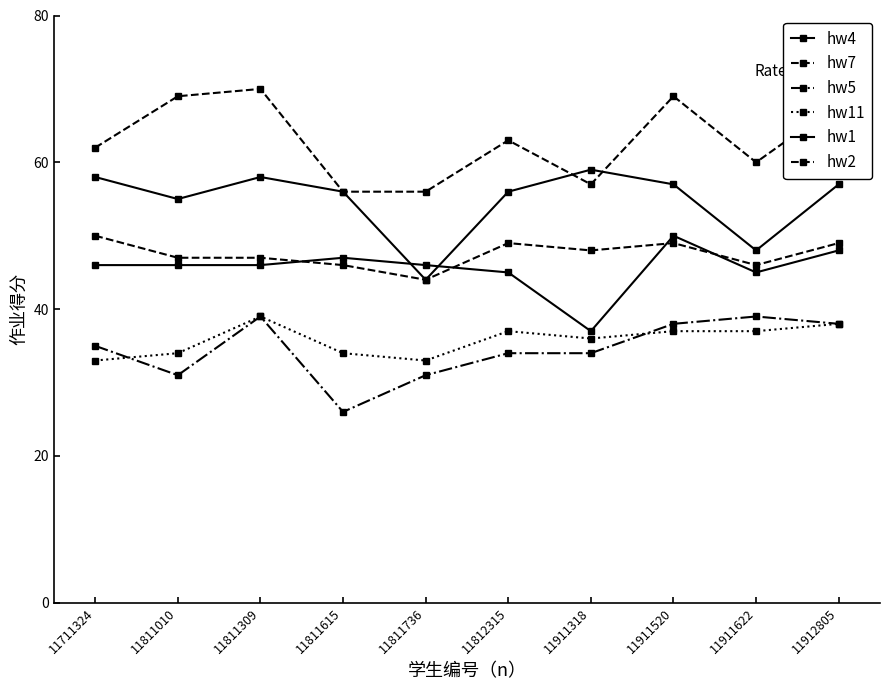

Read the hw11 value at 11811615.

34